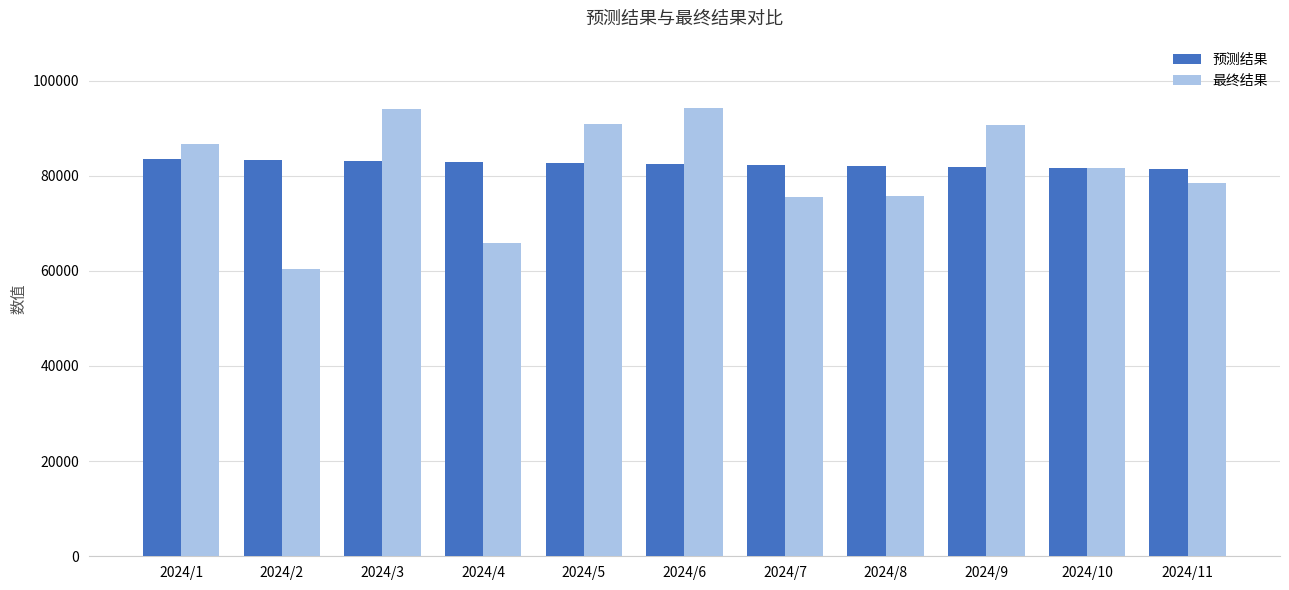

The value of 最终结果 at 2024/10 is 81673.0. True or false?

True